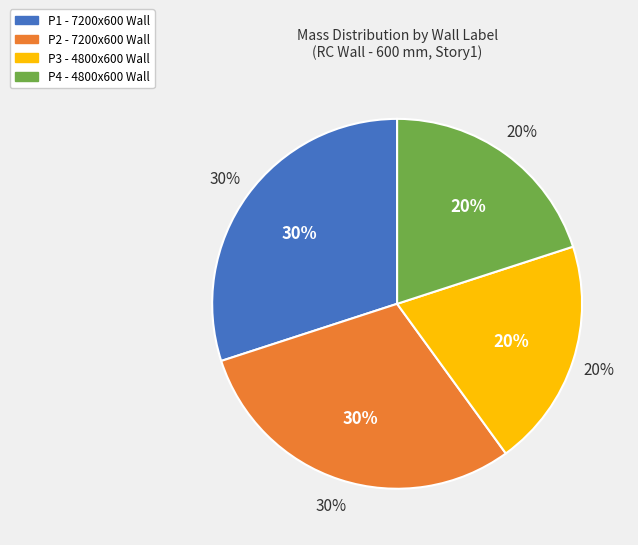

Is the sum of P2 and P3 greater than half?

No